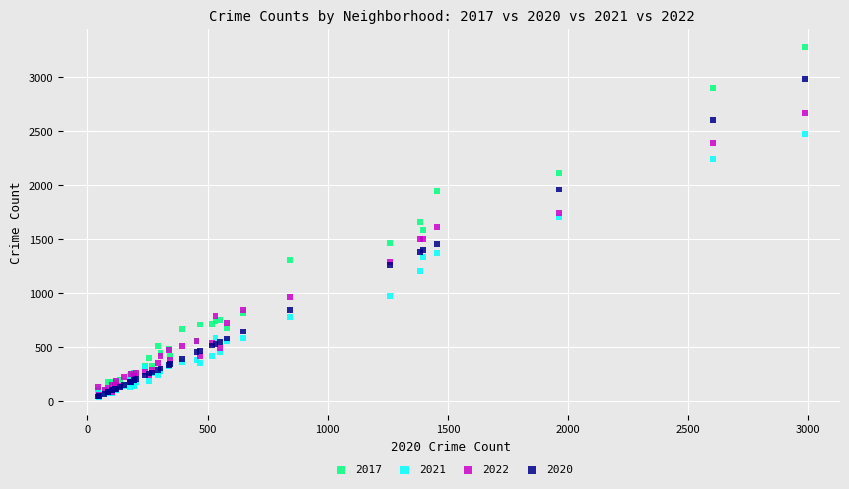

Which series has the largest Y range (max minus min)?

2017